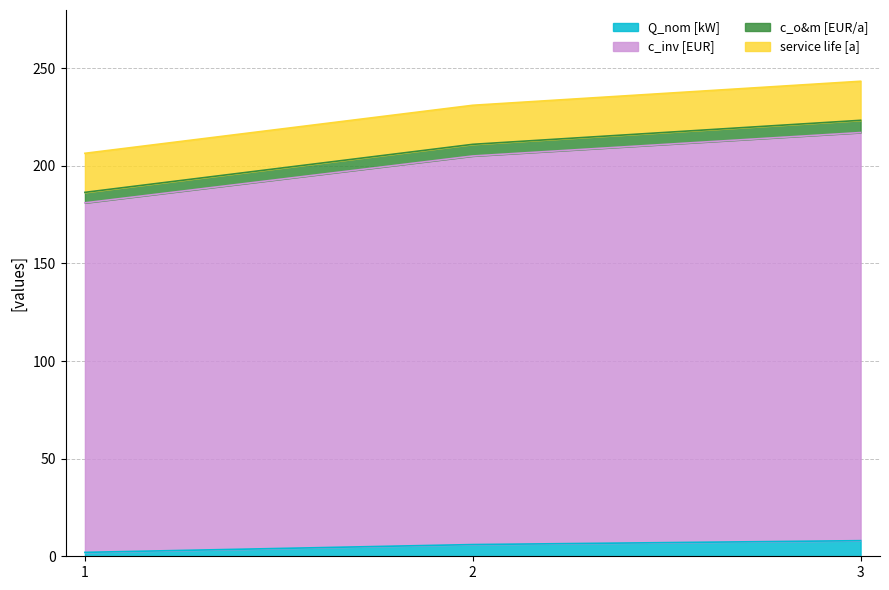

What is the highest value of the Q_nom [kW] series?

8.0